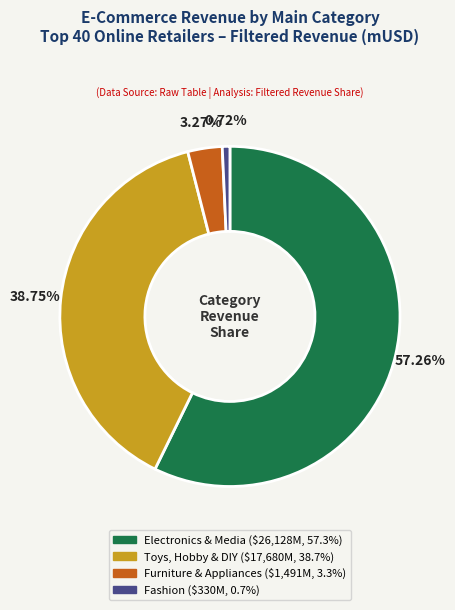

Which has a higher value, Furniture & Appliances or Toys, Hobby & DIY?

Toys, Hobby & DIY